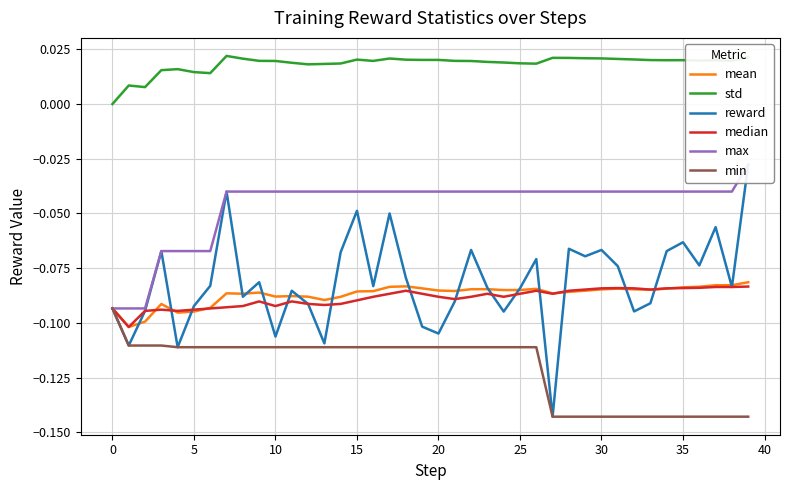

True or false: median has a value of -0.1 at 31.

False